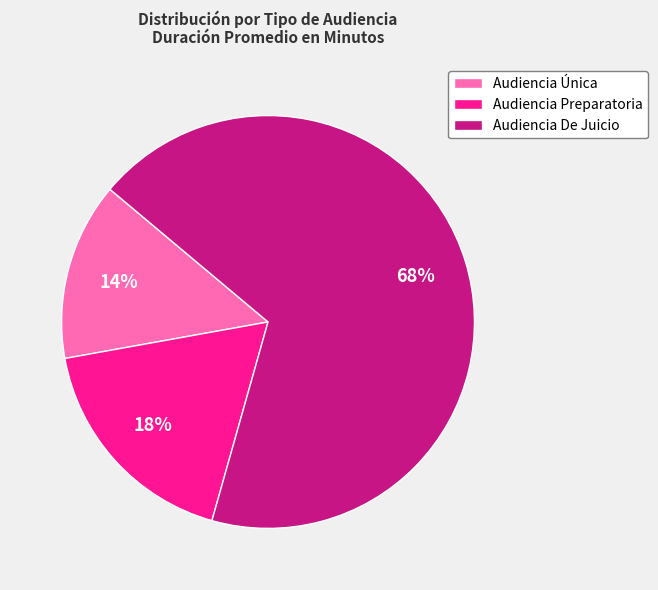

How many segments does this pie chart have?

3